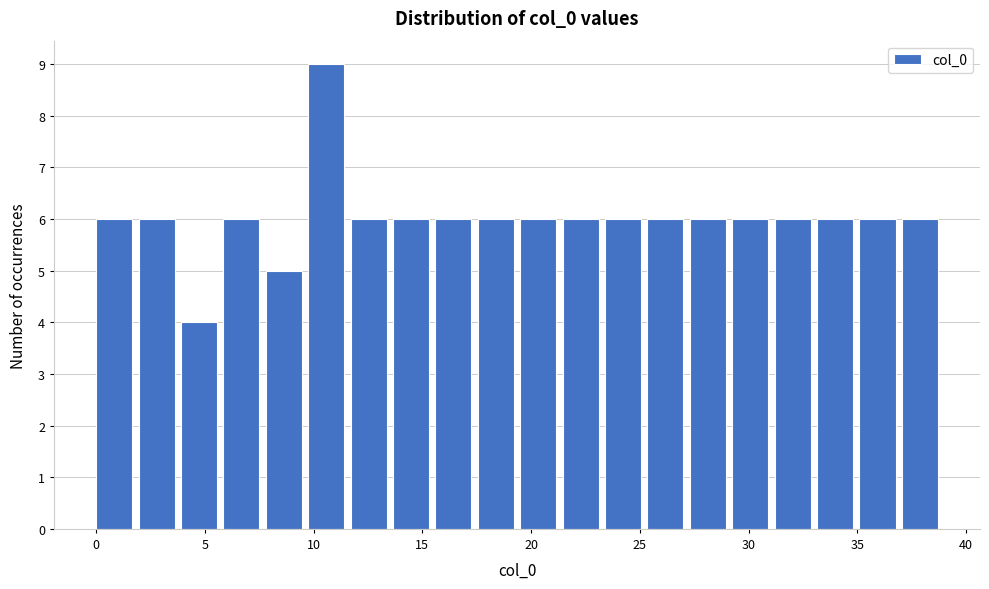

Around what value on the x-axis is the tallest bar? Give the approximate position of its centre, as read against the axis.

10.5